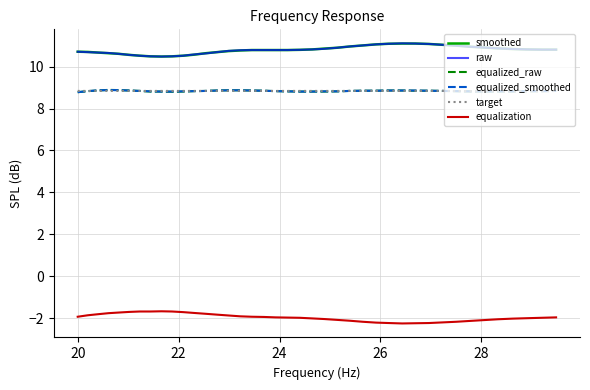

What is the maximum value for equalized_raw?

8.9